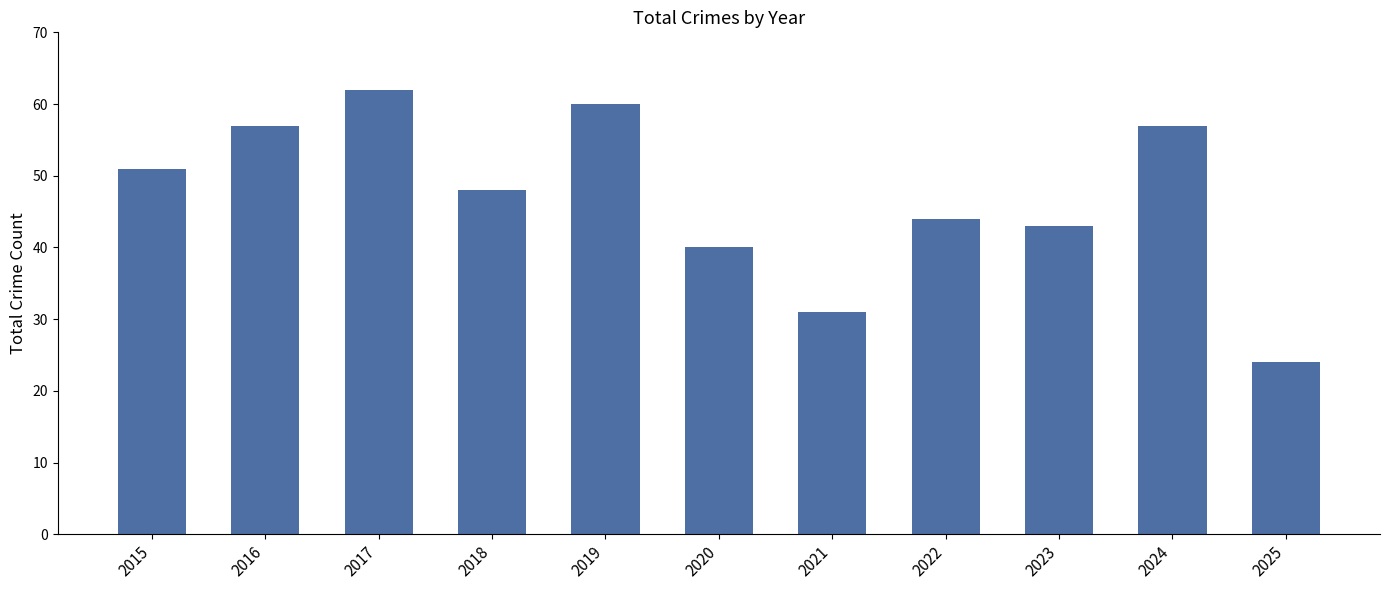

What is the ratio of the value at 2015 to the value at 2024?

0.9